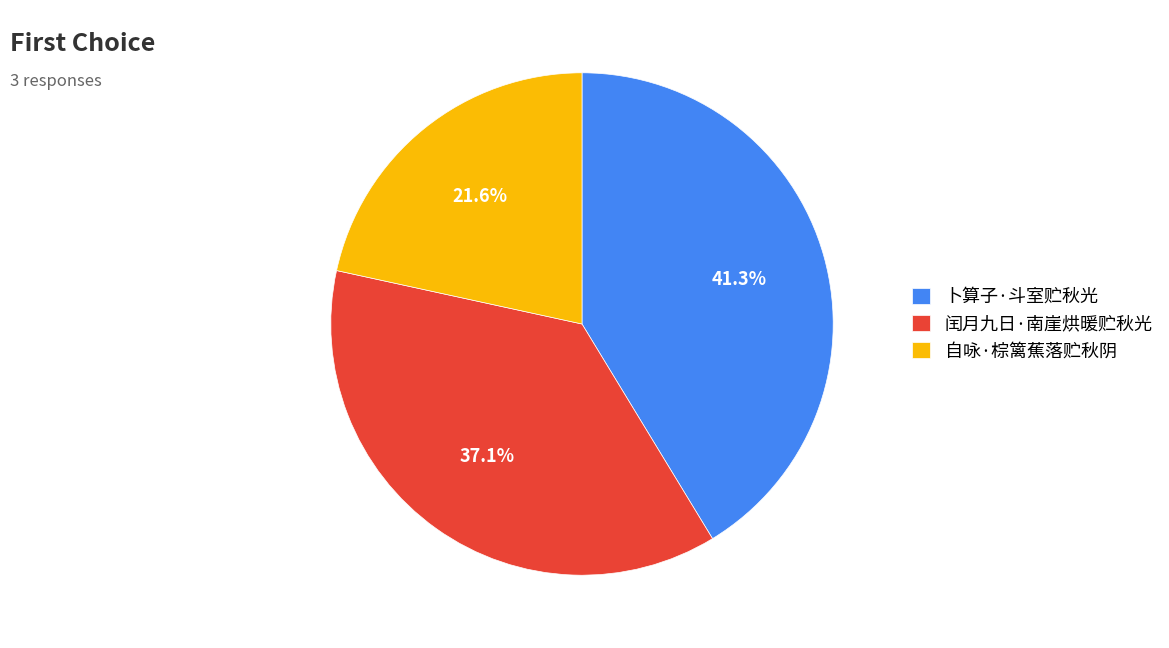

To the nearest percent, what is the combined percentage of 卜算子·斗室贮秋光 and 闰月九日·南崖烘暖贮秋光?

78%